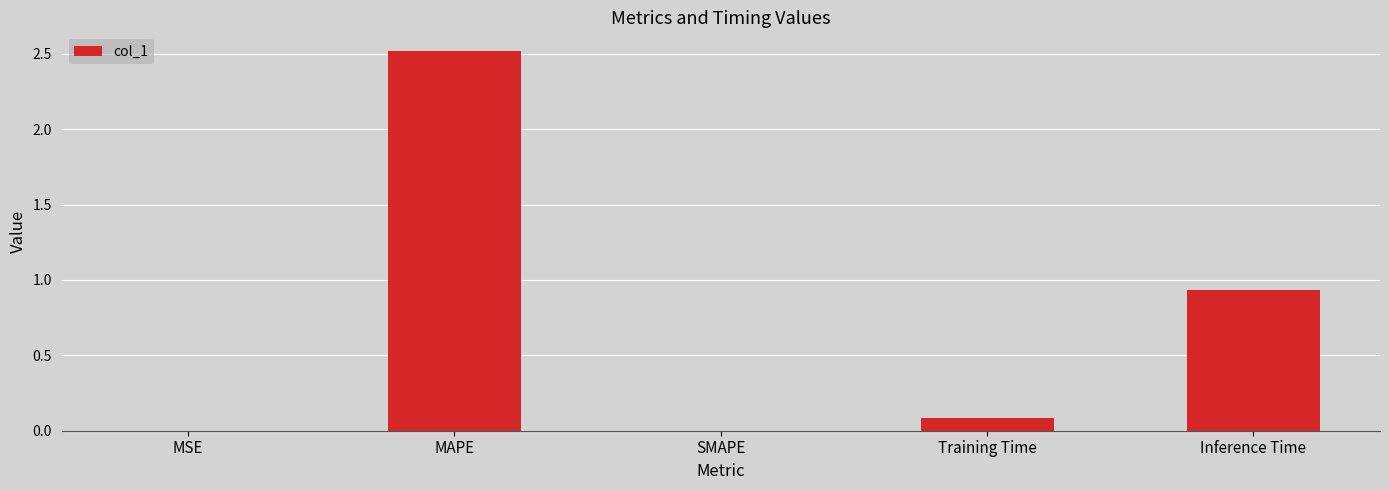

Are the bars grouped side by side (vs. stacked)?

No